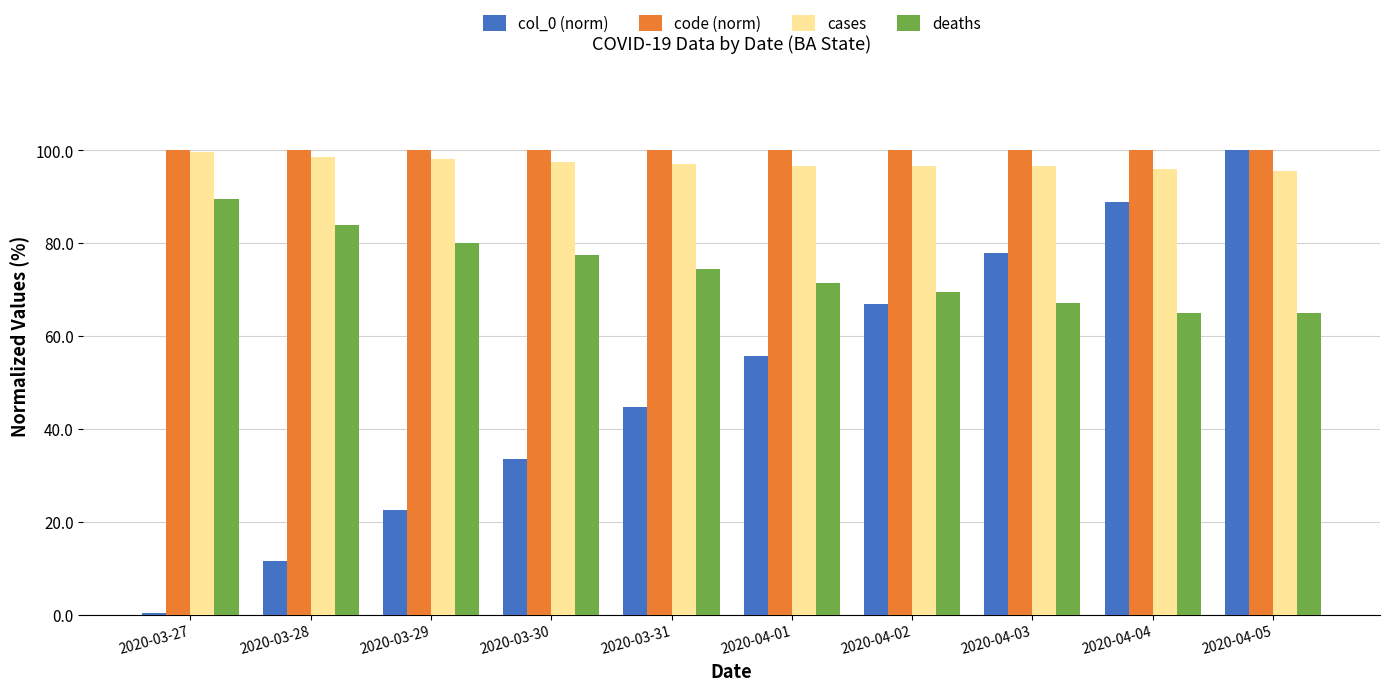

What is the difference between the second highest and minimum values in the cases series?

3.0